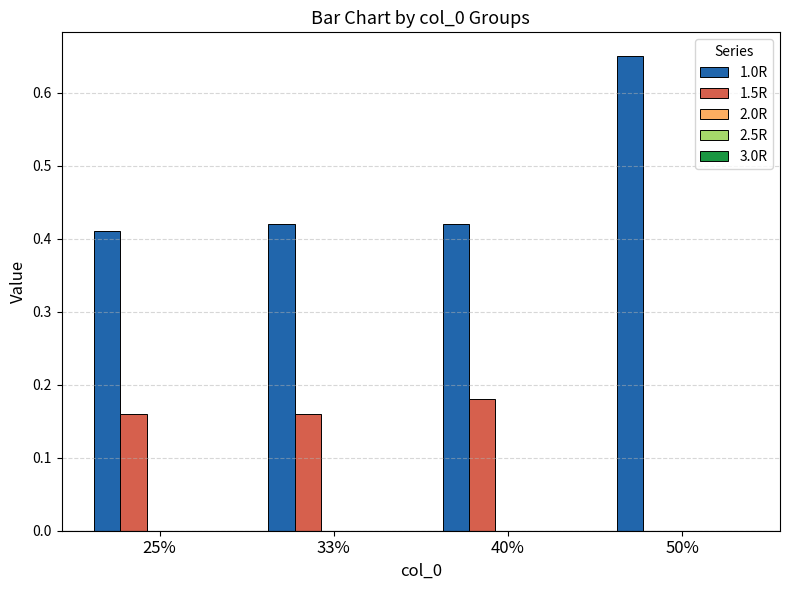

At which category is the sum across all series the highest?

50%